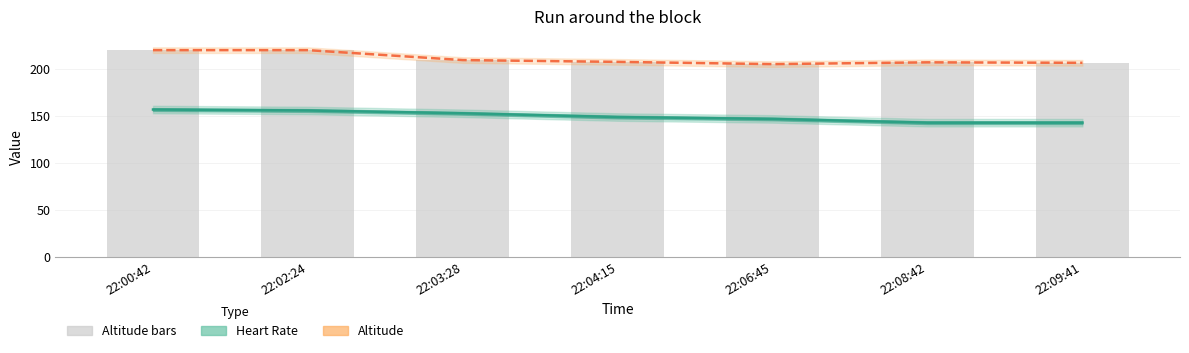

The Altitude (m) trend series shows 209.7 at 22:03:28. True or false?

True